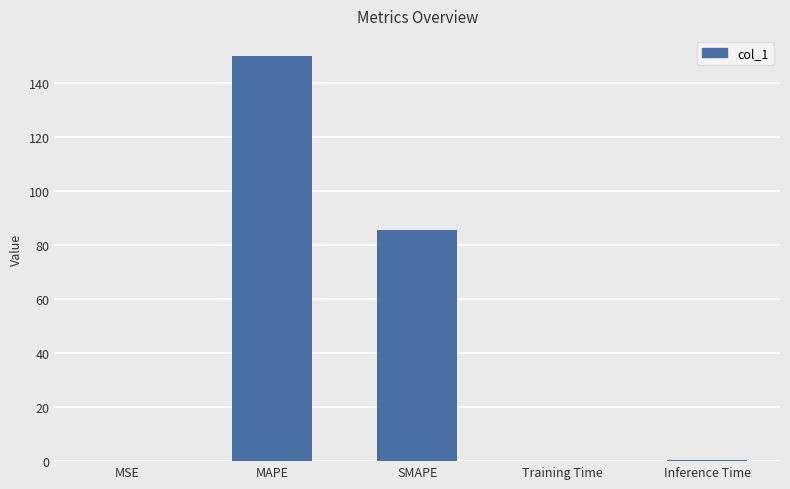

How many series are shown in this chart?

1